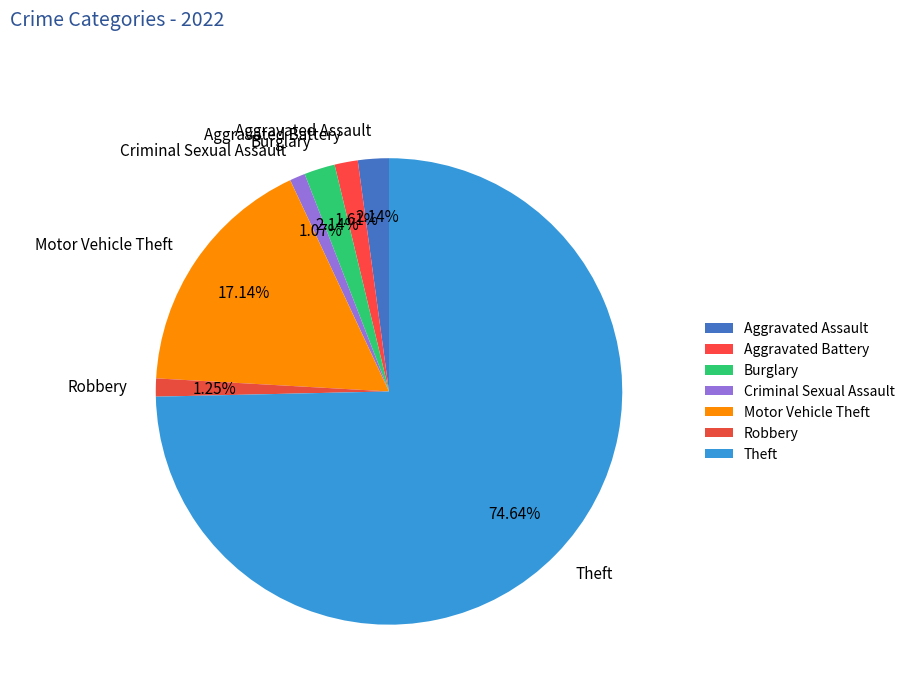

Which category accounts for the majority?

Theft